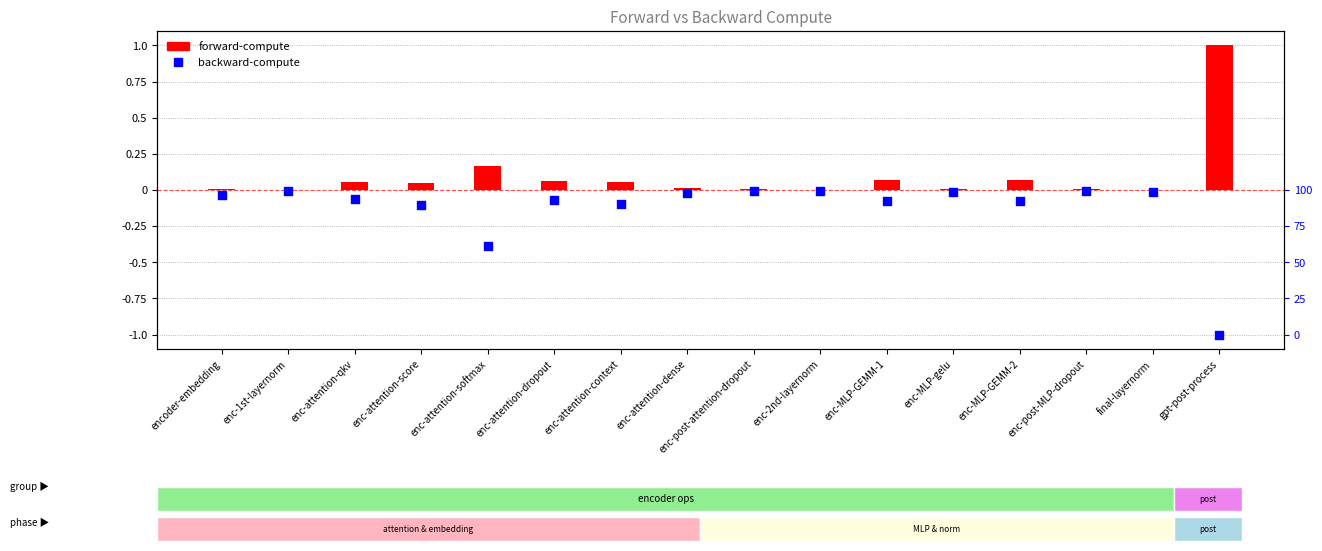

Which series reaches the minimum Y coordinate?

backward-compute